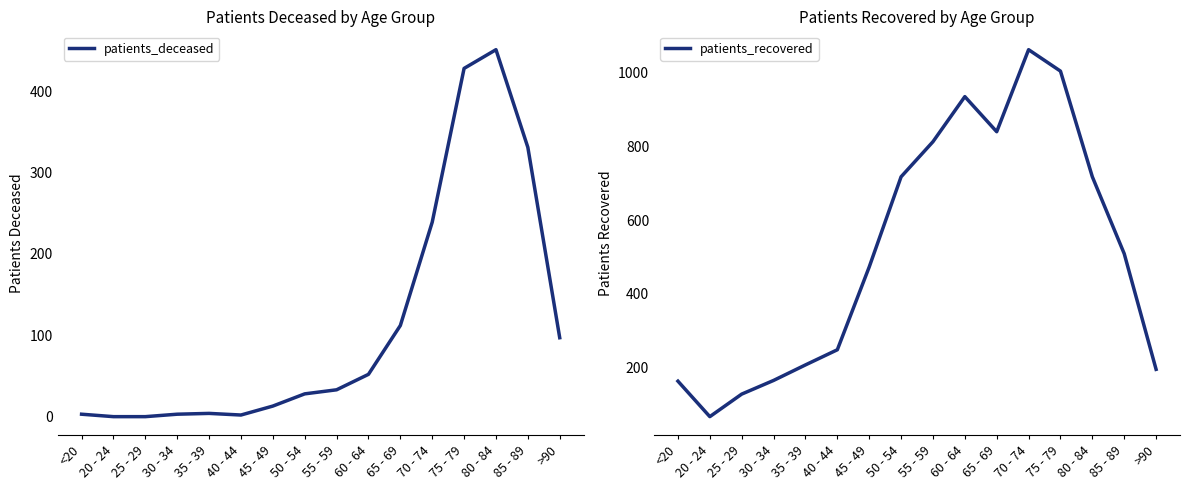

Rank the series by their average value, from highest to lowest.

patients_recovered, patients_deceased